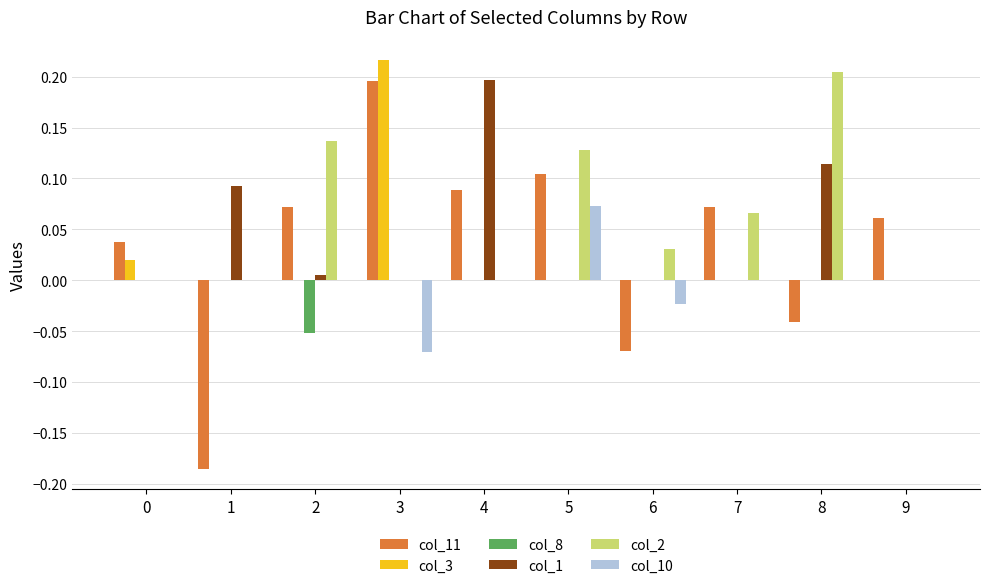

True or false: col_3 has a value of -0.1 at 2.

False